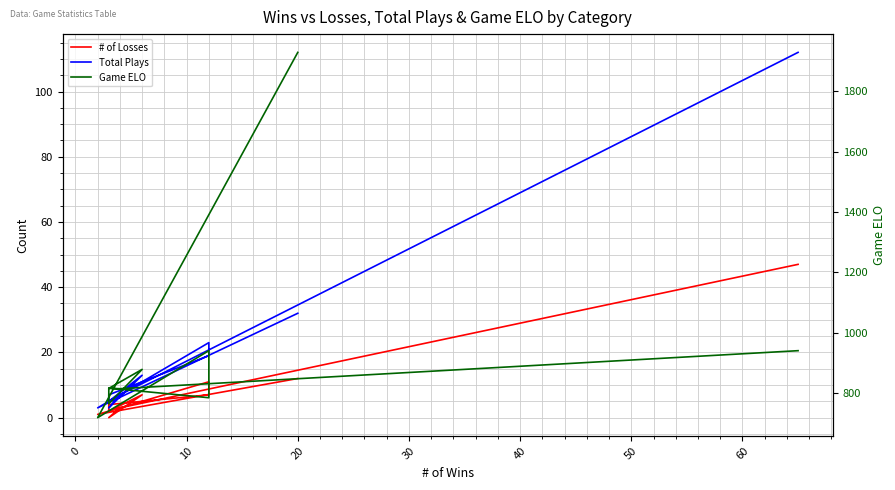

What is the maximum value for Game ELO?

1929